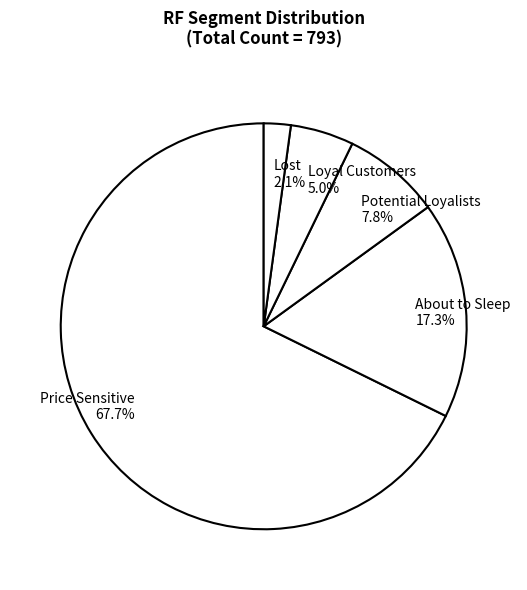

Count the number of slices in the pie.

5